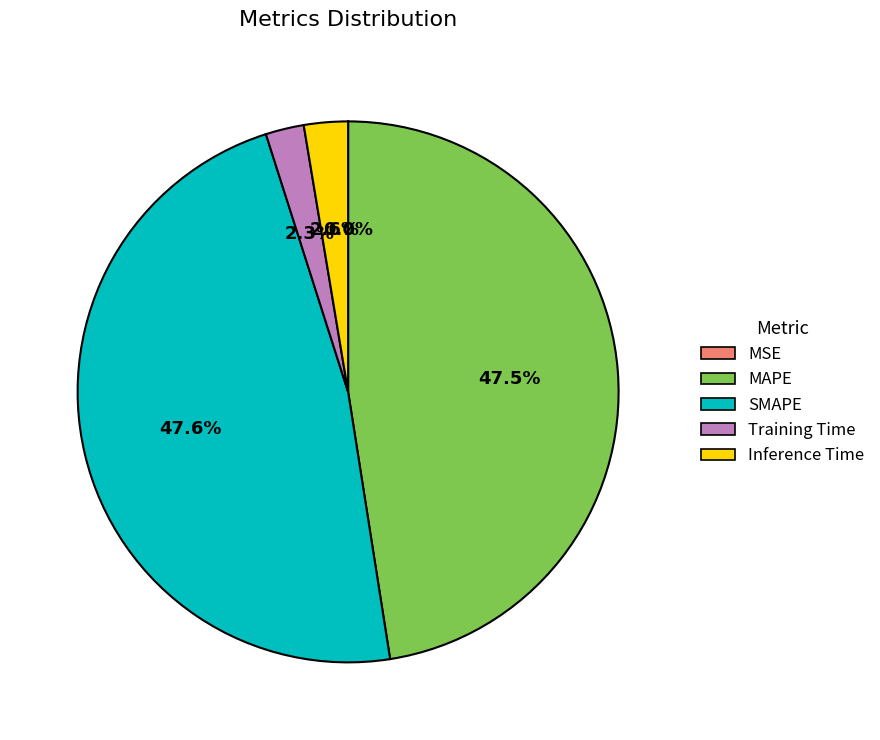

To the nearest percent, what is the combined percentage of SMAPE and Inference Time?

50%